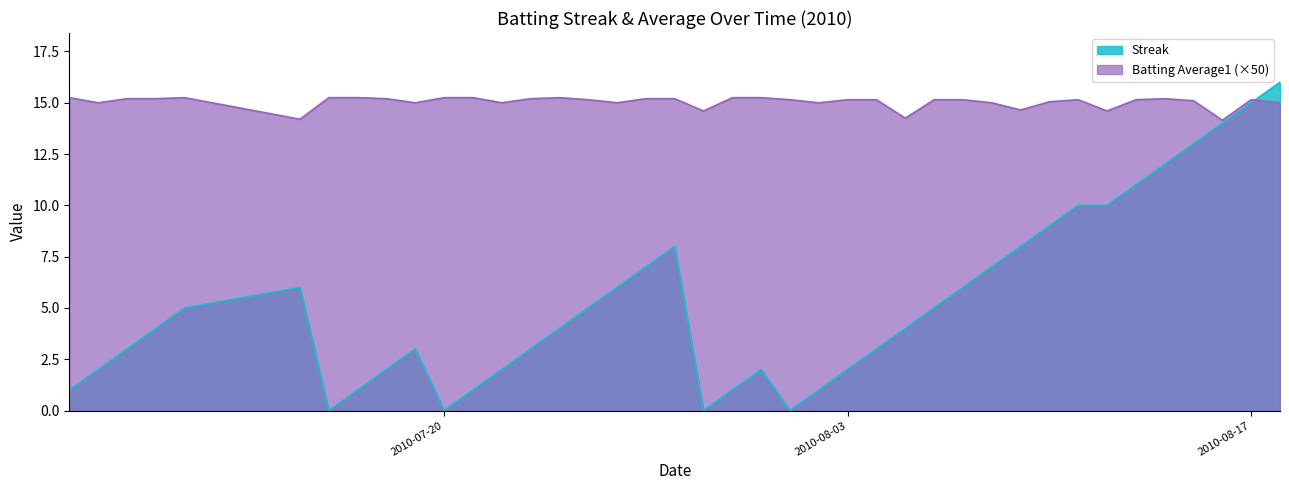

True or false: Batting Average1 and Streak cross at least once.

True